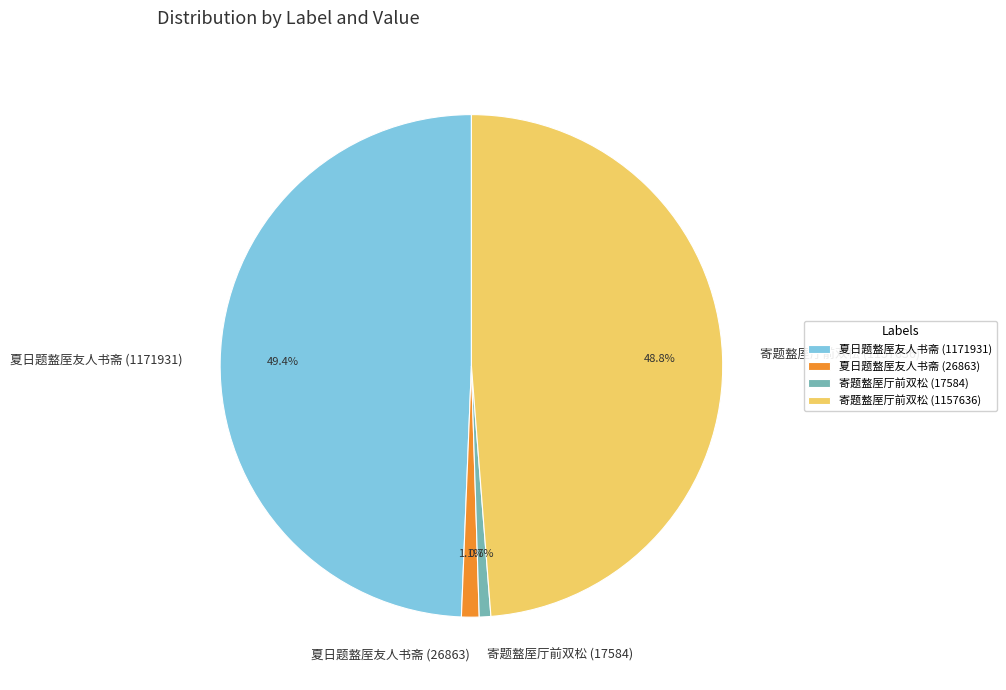

Count the number of slices in the pie.

4